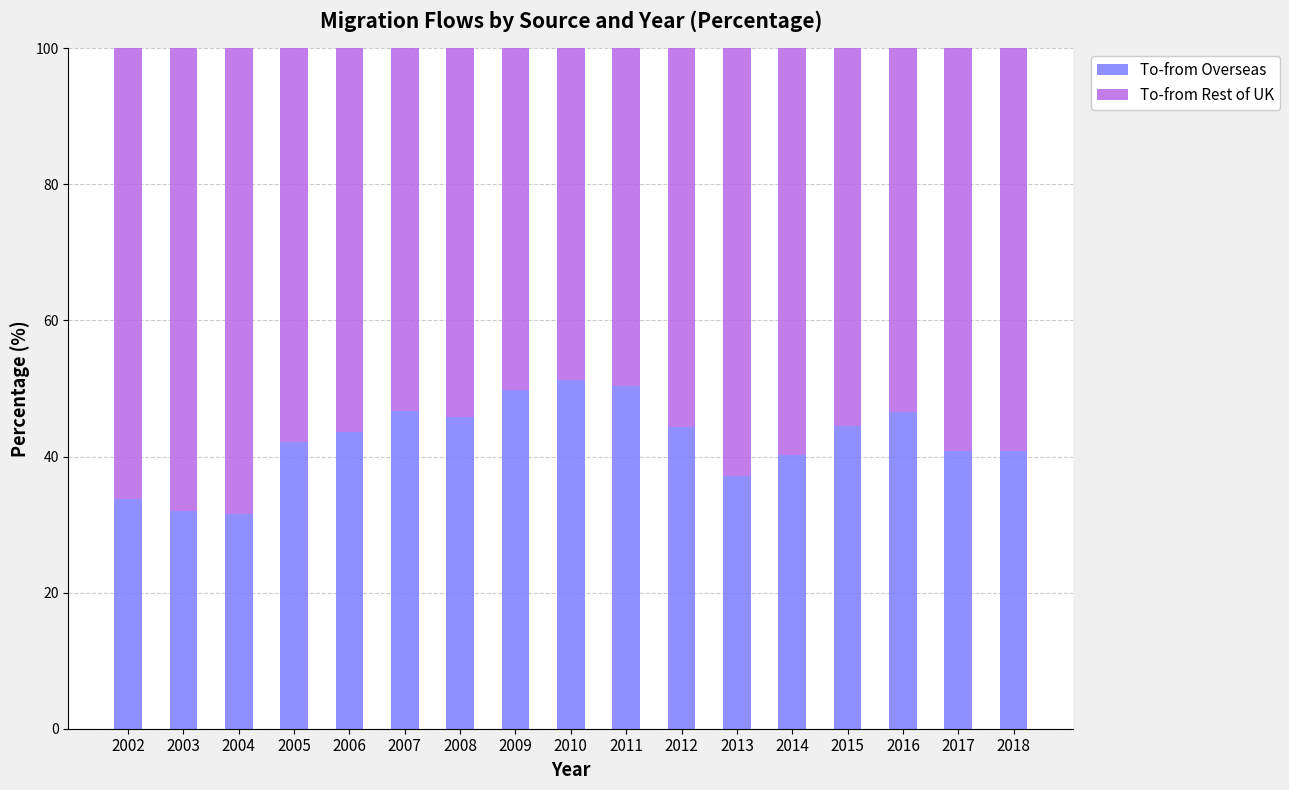

The To-from Overseas series shows 20.9 at 2014. True or false?

False